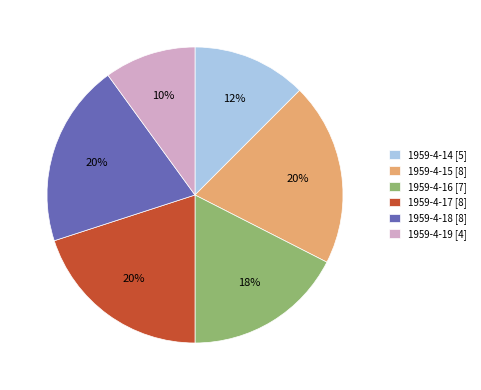

What is the ratio of the value at 1959-4-19 [4] to the value at 1959-4-14 [5]?

0.8